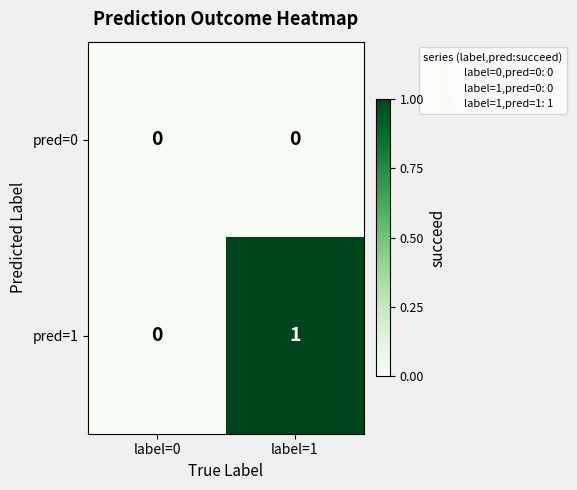

List the series in order of their overall mean, lowest first.

pred=0, pred=1